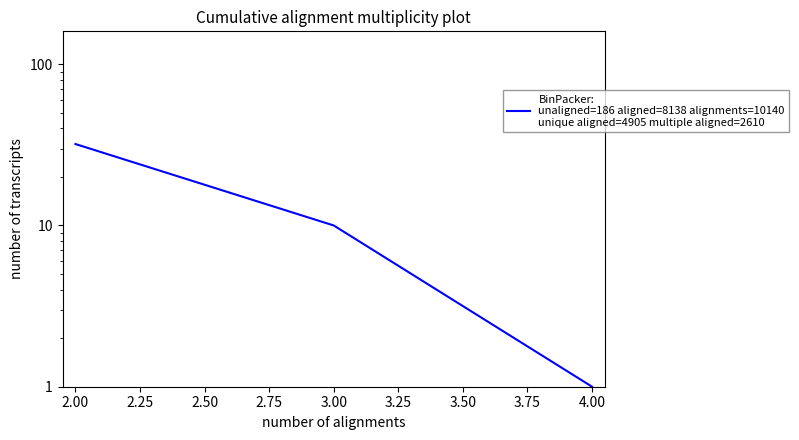

What is the difference between the maximum and second lowest values?

22